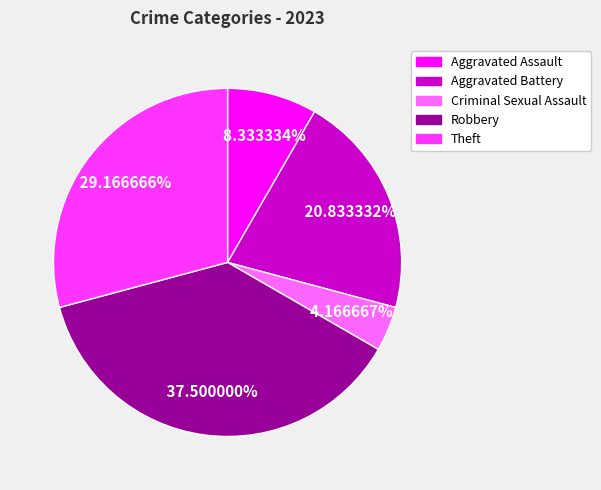

Is there a majority slice in this chart?

No